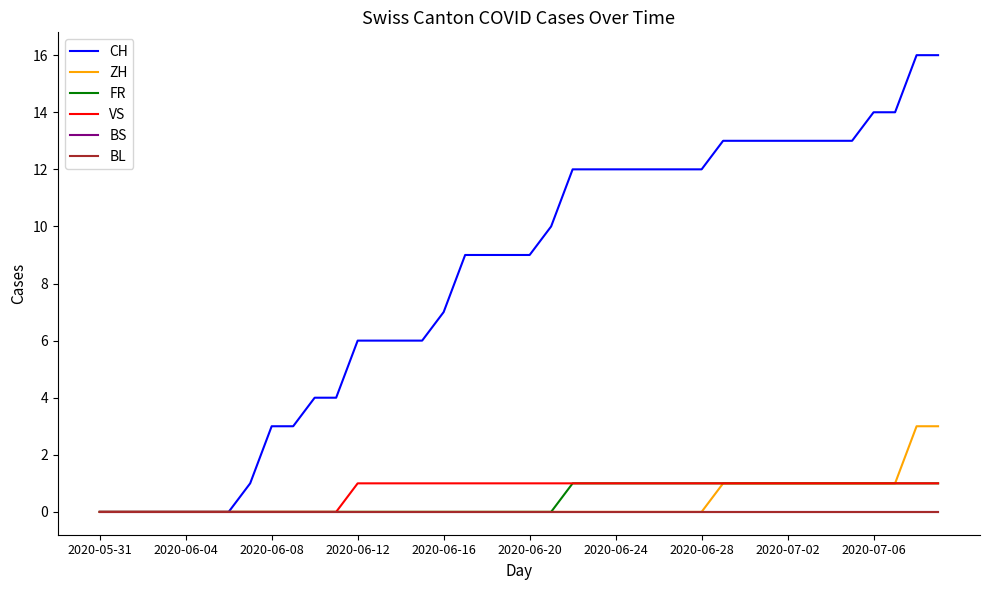

Which series has the largest range (max minus min)?

CH